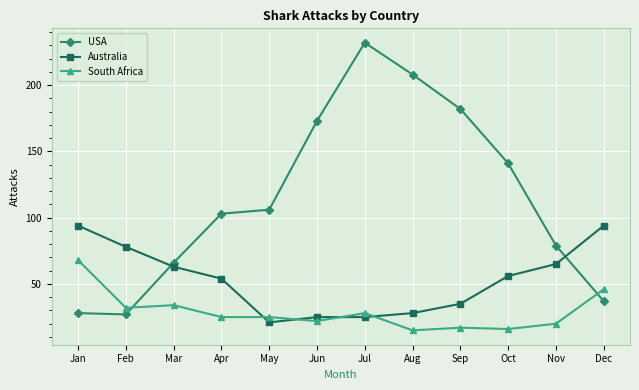

What is the maximum value shown in the chart?

232